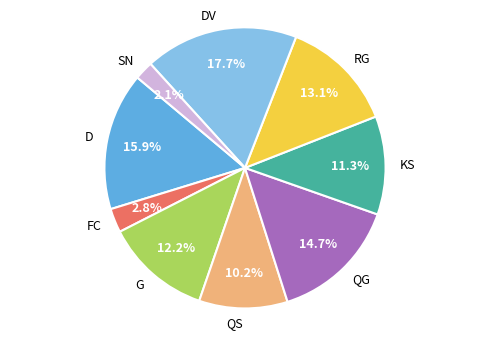

To the nearest percent, what is the difference between the largest and smallest slice percentages?

16%